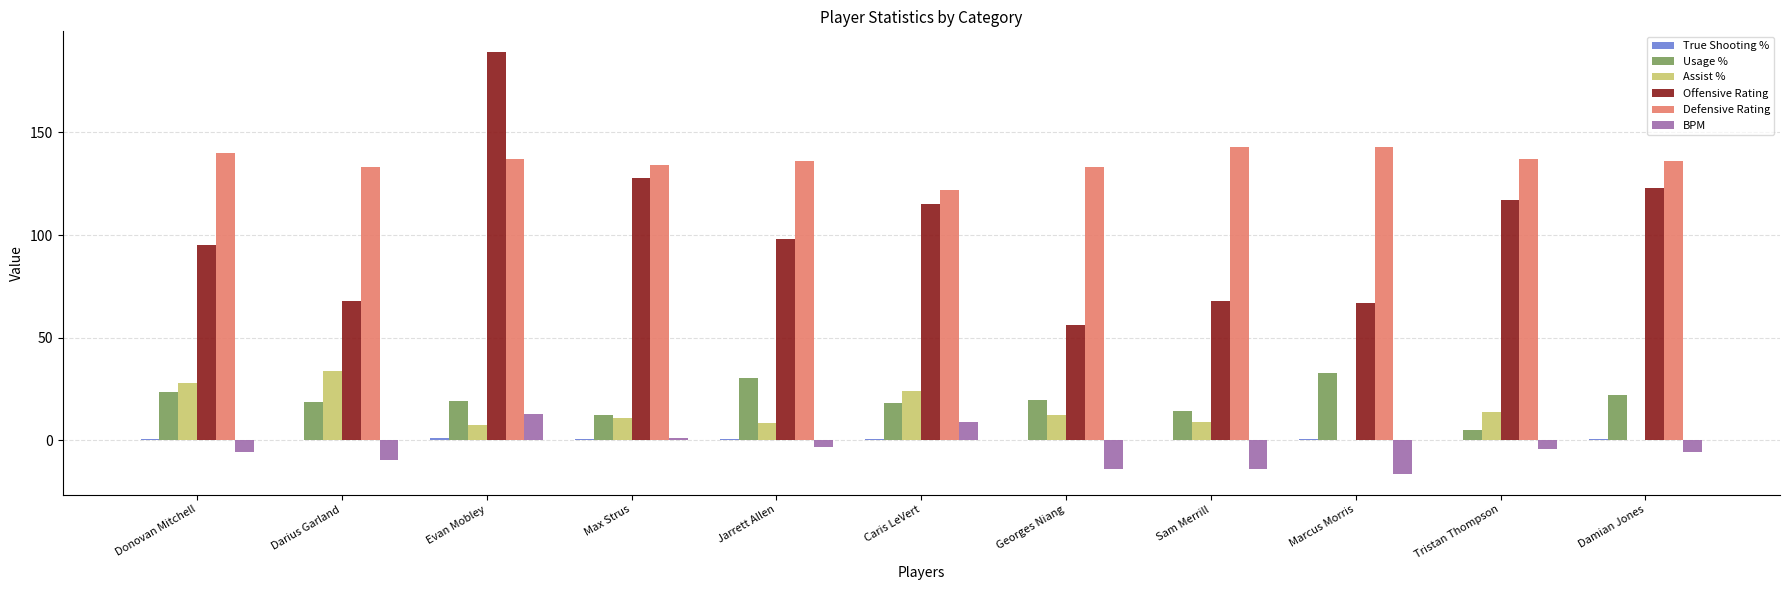

What is the sum of all Usage % values?

216.5